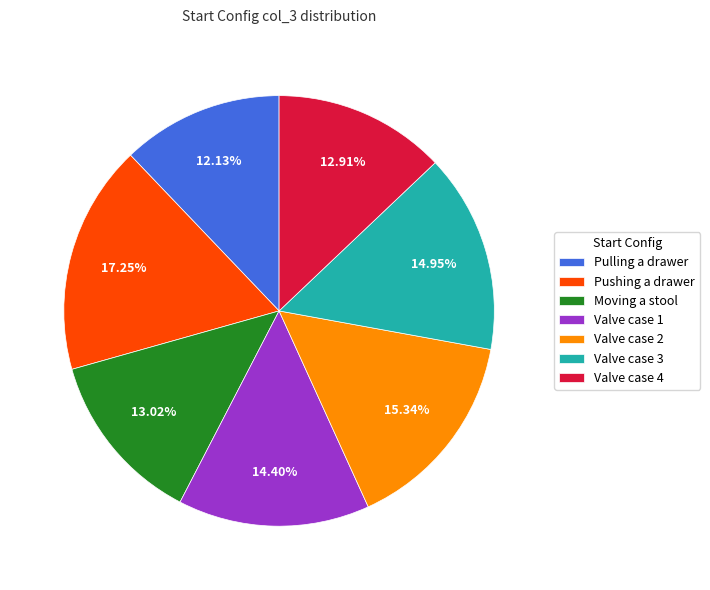

What is the largest slice in the pie chart?

Pushing a drawer